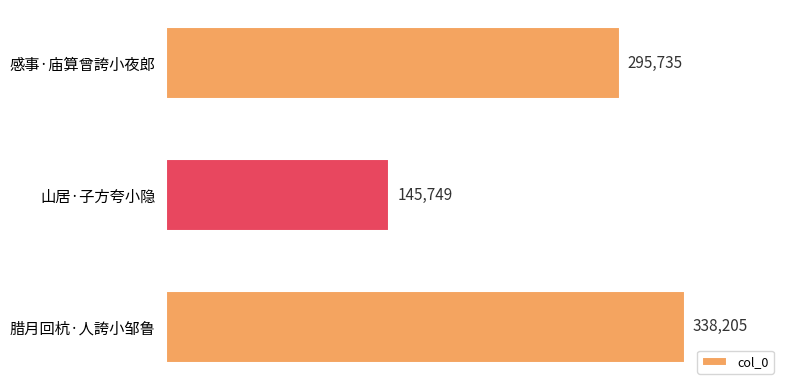

What position from the top is 感事·庙算曾誇小夜郎?

1